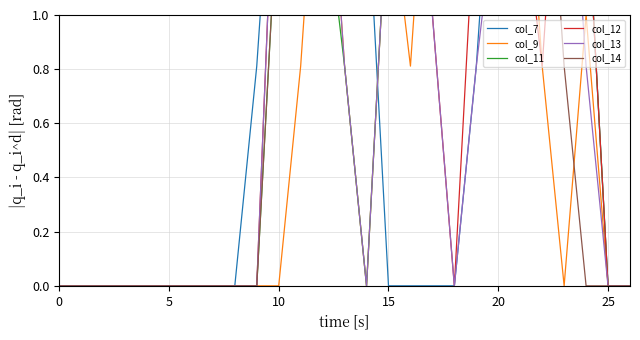

How many interior local peaks does the col_7 series have?

2